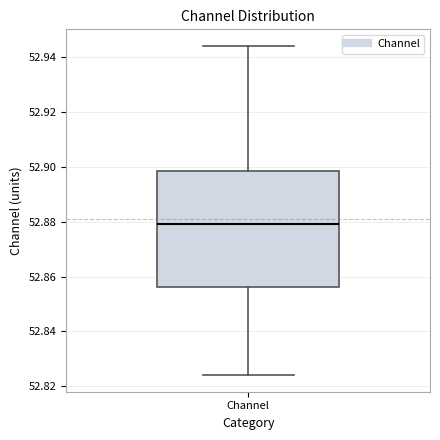

Transcribe this box plot: give where the median line is, the range the box spans, and where the two whiskers end, as read against the y-axis. The values are not printed on the chart, so give them approximately, as read against the axis.

median 52.880, box 52.856 to 52.898, whiskers 52.824 to 52.944